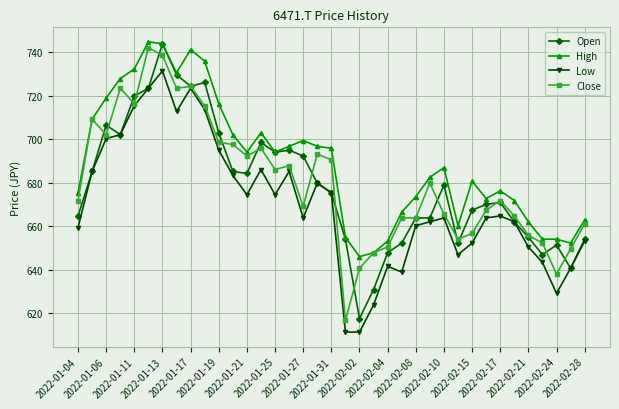

What is the maximum value for Open?

743.9